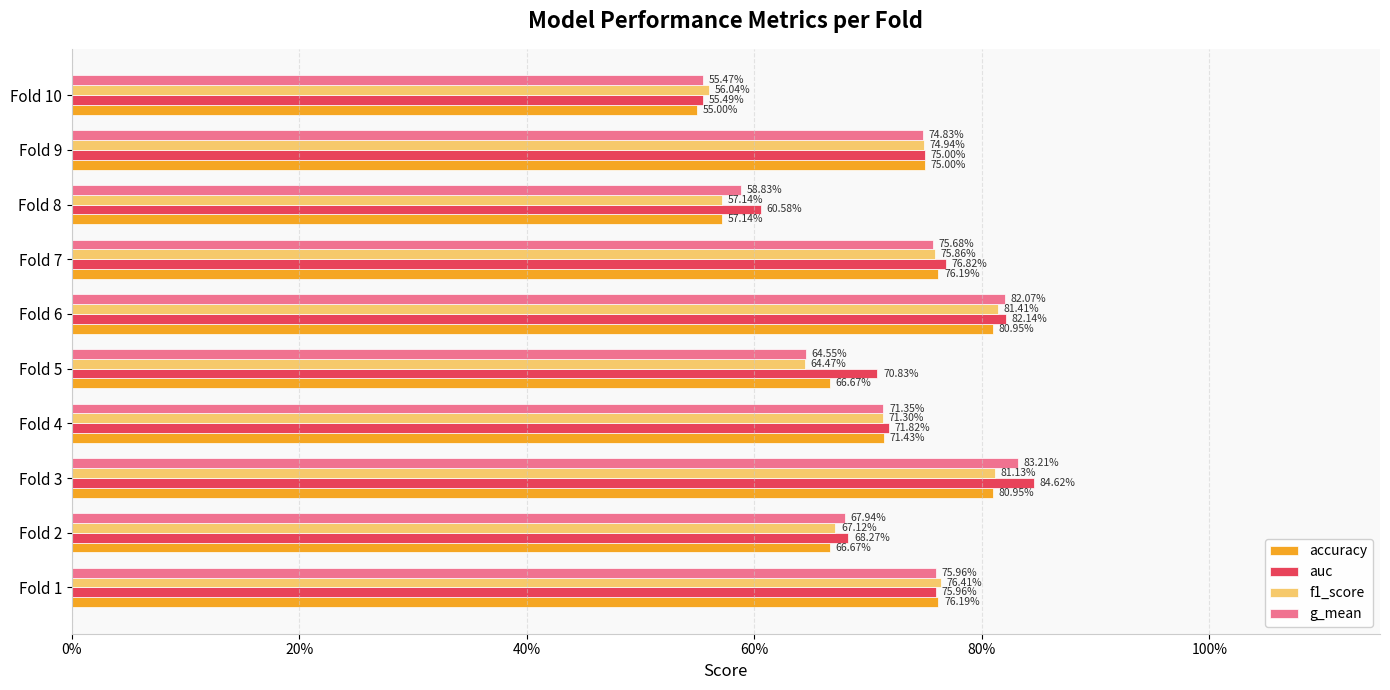

Reading left to right, list all the values displayed in this chart.

accuracy: 0.8	0.7	0.8	0.7	0.7	0.8	0.8	0.6	0.8	0.6
auc: 0.8	0.7	0.8	0.7	0.7	0.8	0.8	0.6	0.8	0.6
f1_score: 0.8	0.7	0.8	0.7	0.6	0.8	0.8	0.6	0.7	0.6
g_mean: 0.8	0.7	0.8	0.7	0.6	0.8	0.8	0.6	0.7	0.6